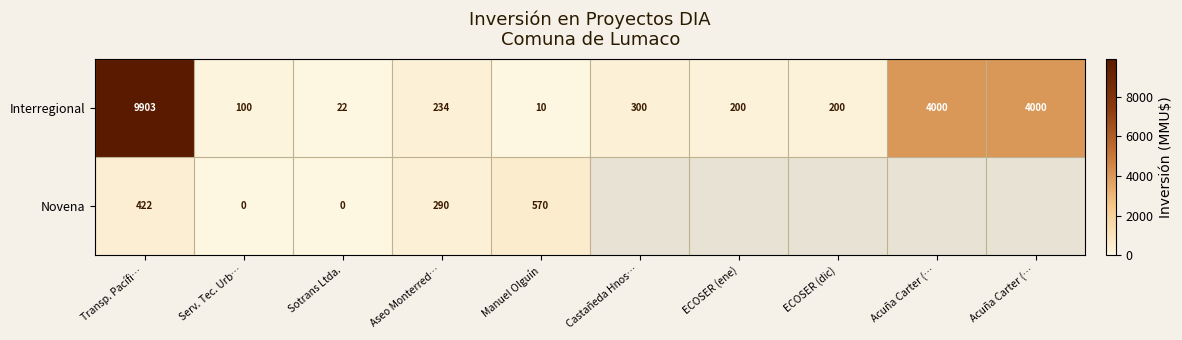

List the series in order of their peak value, highest first.

Interregional, Novena